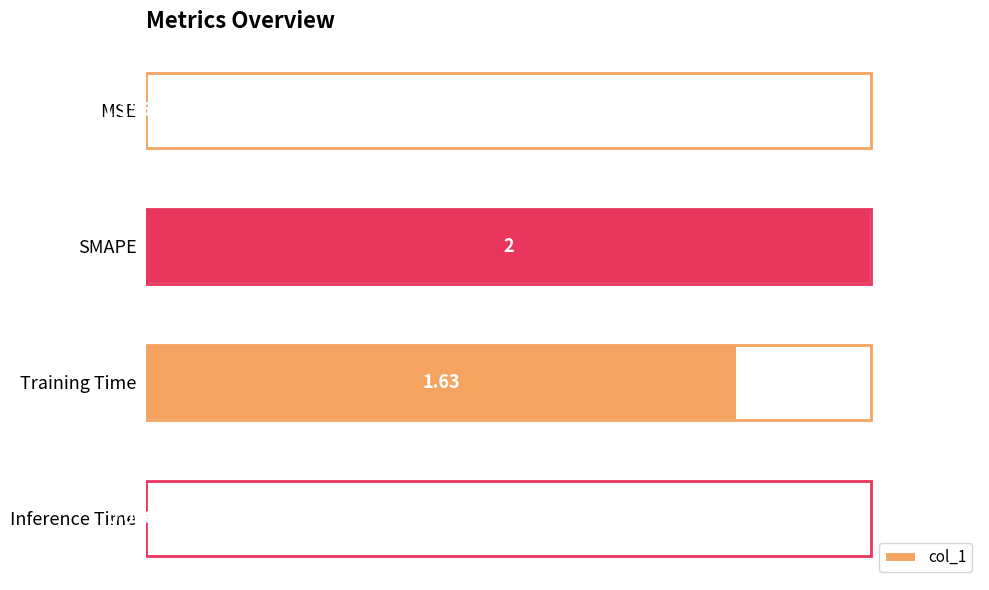

Which has a higher value, Training Time or Inference Time?

Training Time